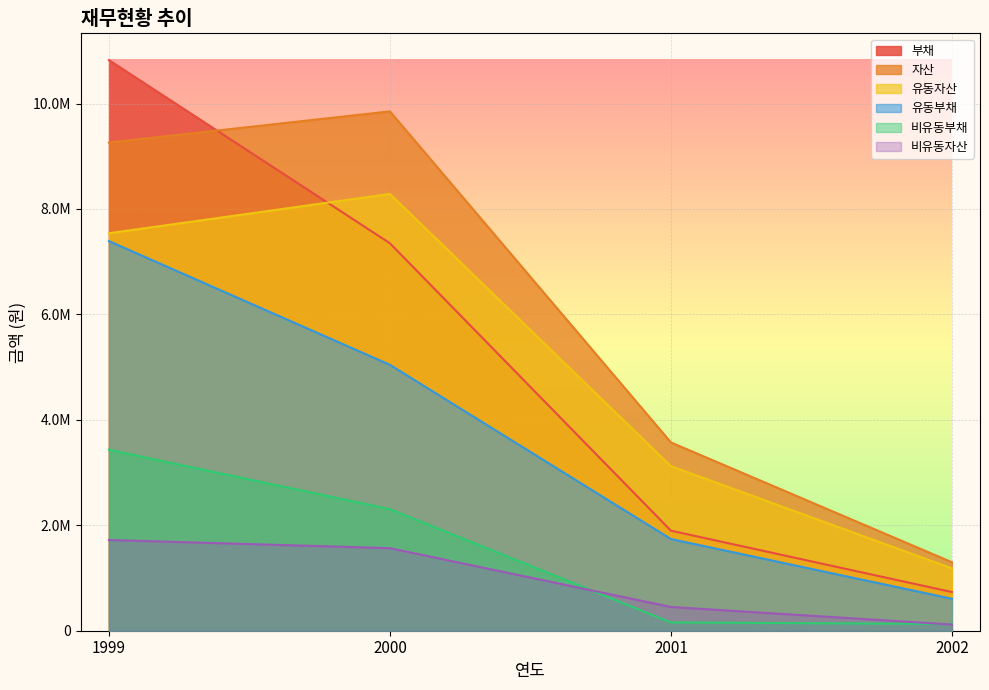

Reading right to left, list all the values displayed in this chart.

자산: 2002=1299390	2001=3572210	2000=9850626	1999=9260284
유동자산: 2002=1182327	2001=3121711	2000=8284620	1999=7539263
비유동자산: 2002=117063	2001=450499	2000=1566006	1999=1721021
부채: 2002=733478	2001=1897449	2000=7349047	1999=10823139
유동부채: 2002=606384	2001=1739351	2000=5043443	1999=7390205
비유동부채: 2002=127094	2001=158098	2000=2305604	1999=3432934